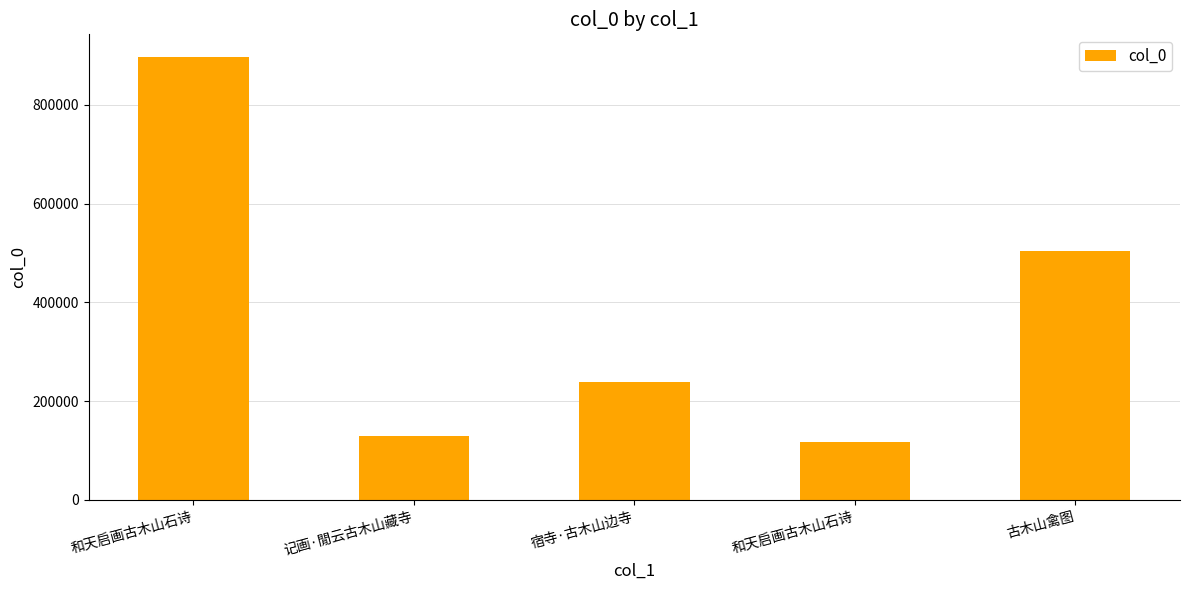

True or false: the data shows 655112 at 古木山禽图.

False